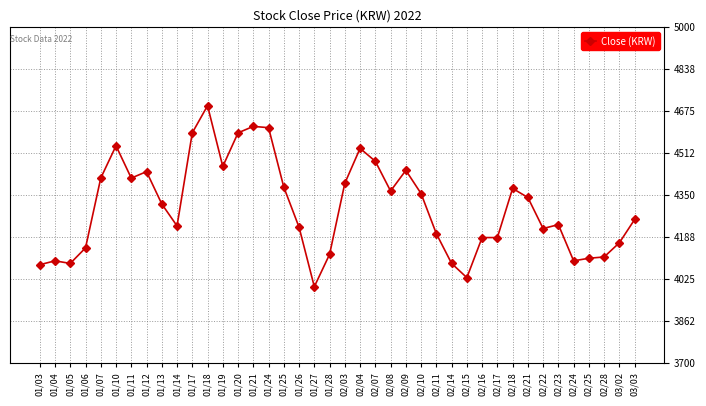

How many series are shown in this chart?

1